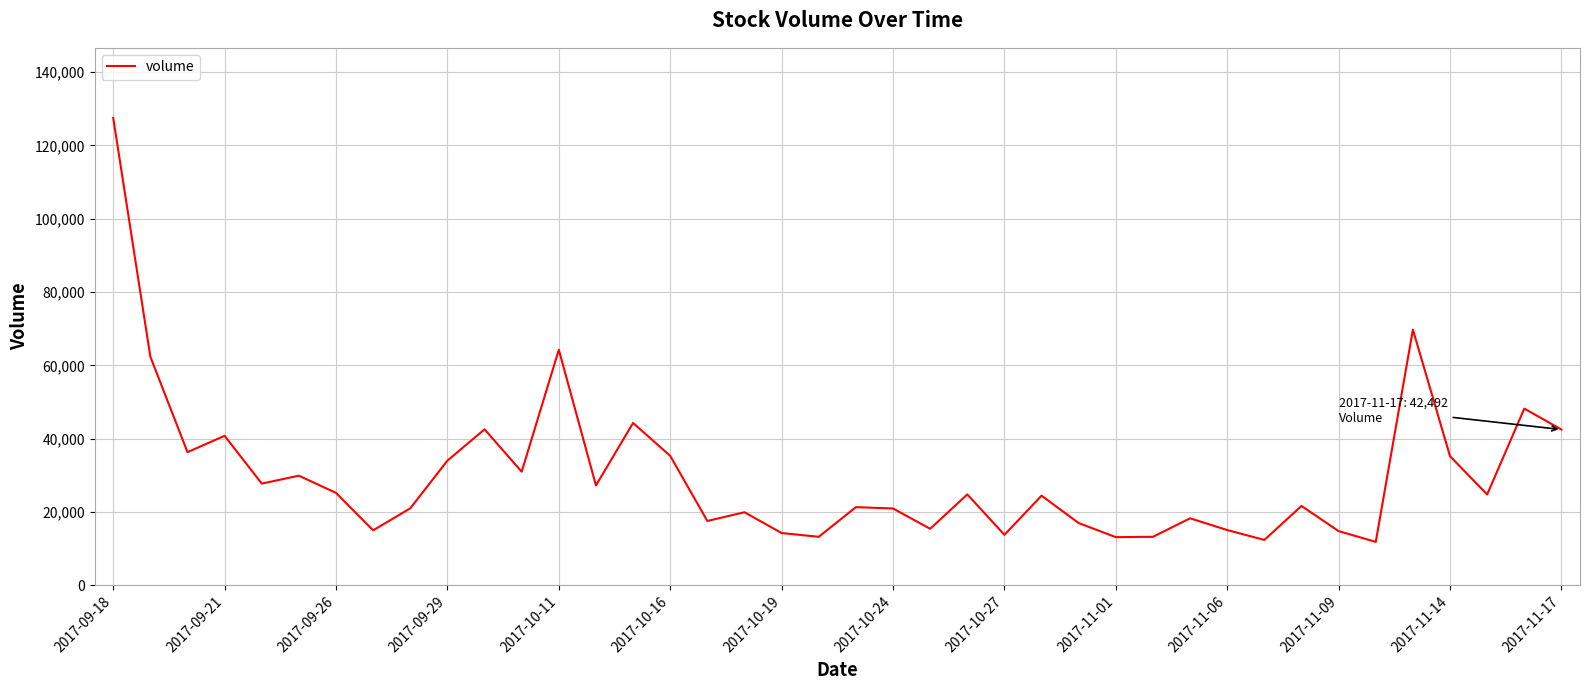

What is the greatest value displayed?

127465.7